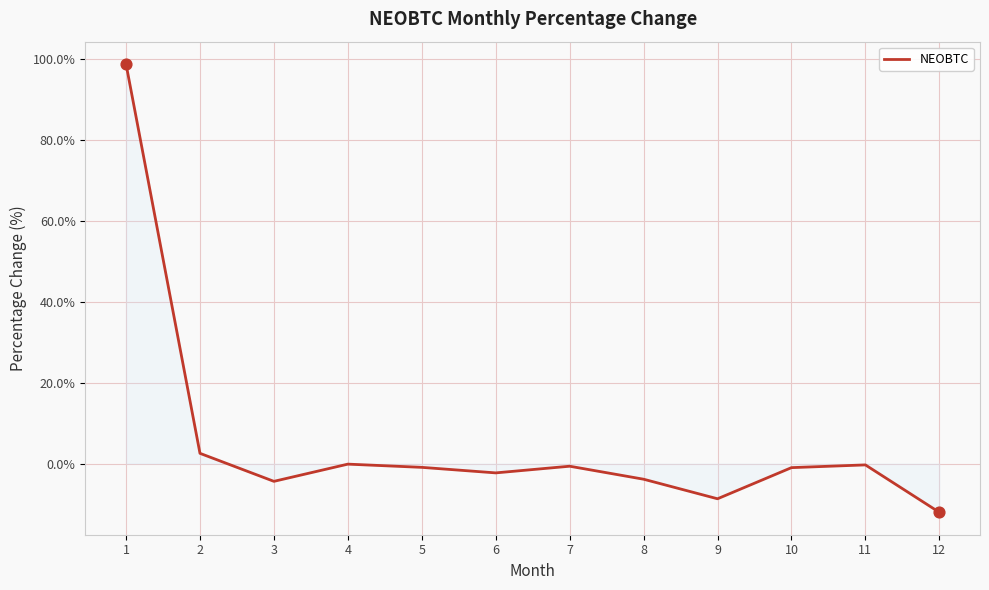

What is the change in value from 2 to 11?

-2.9